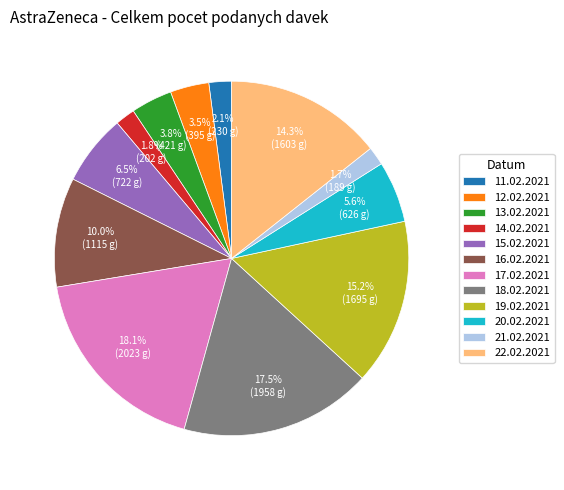

To the nearest percent, what is the combined percentage of 21.02.2021 and 12.02.2021?

5%